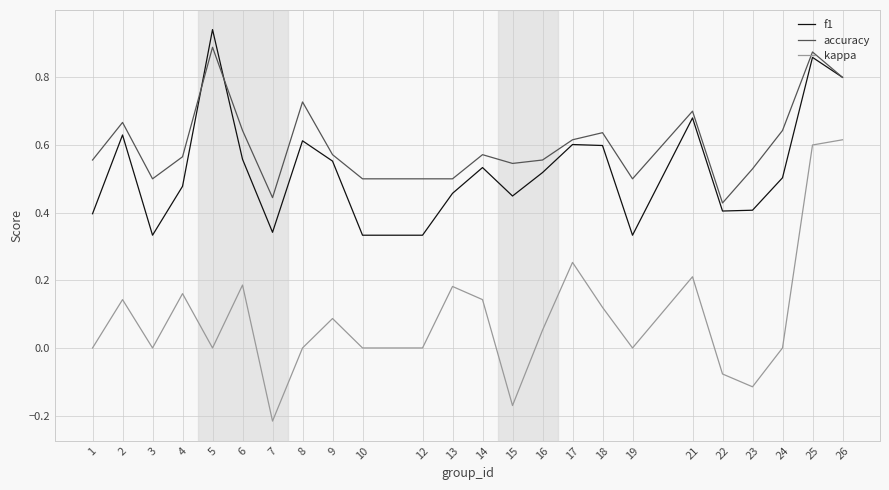

Does the chart have visible grid lines?

Yes